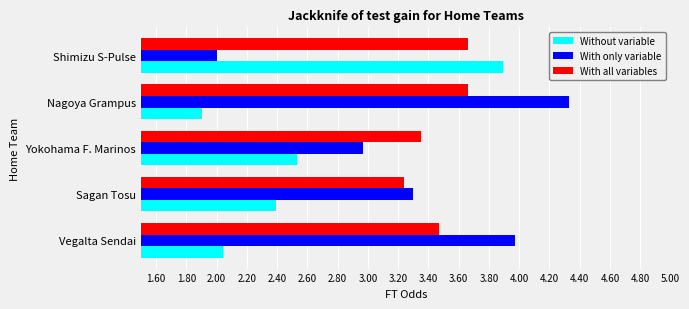

The Without variable series shows 1.9 at Nagoya Grampus. True or false?

True